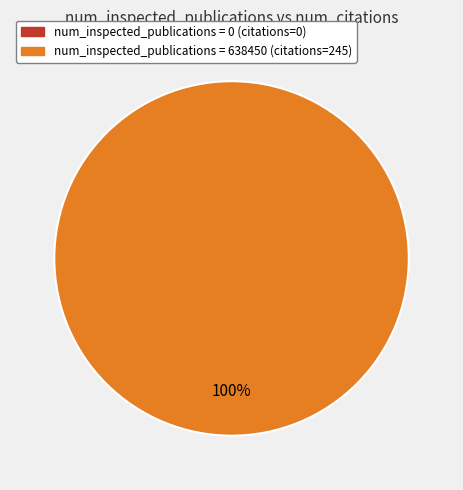

Do 0 and 638450 together represent more than half of the pie?

Yes